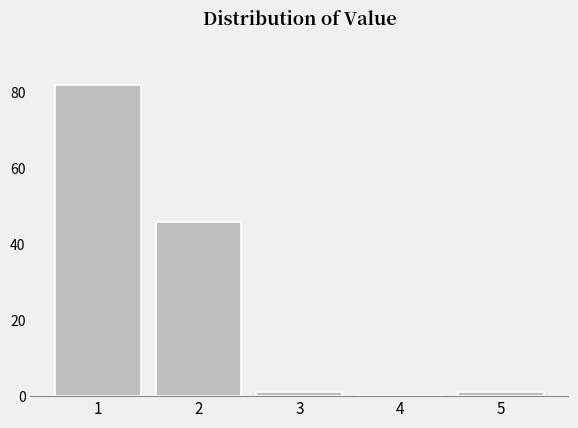

Reading left to right, what are all the values shown in this chart?

1=82	2=46	3=1	4=0	5=1